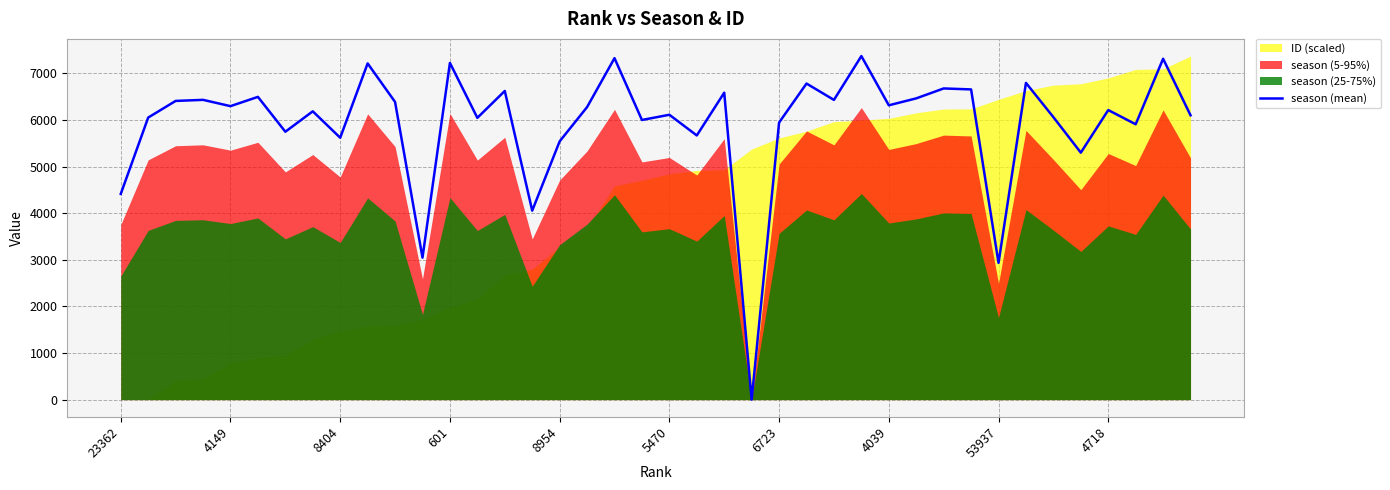

What is the sum of all values?

237103